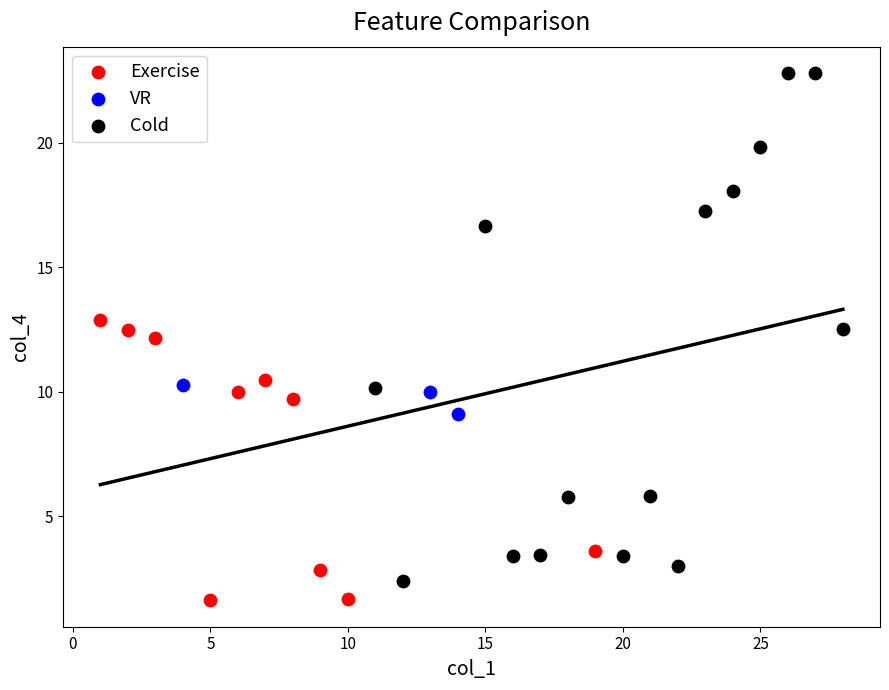

Which series reaches the maximum Y coordinate?

Cold